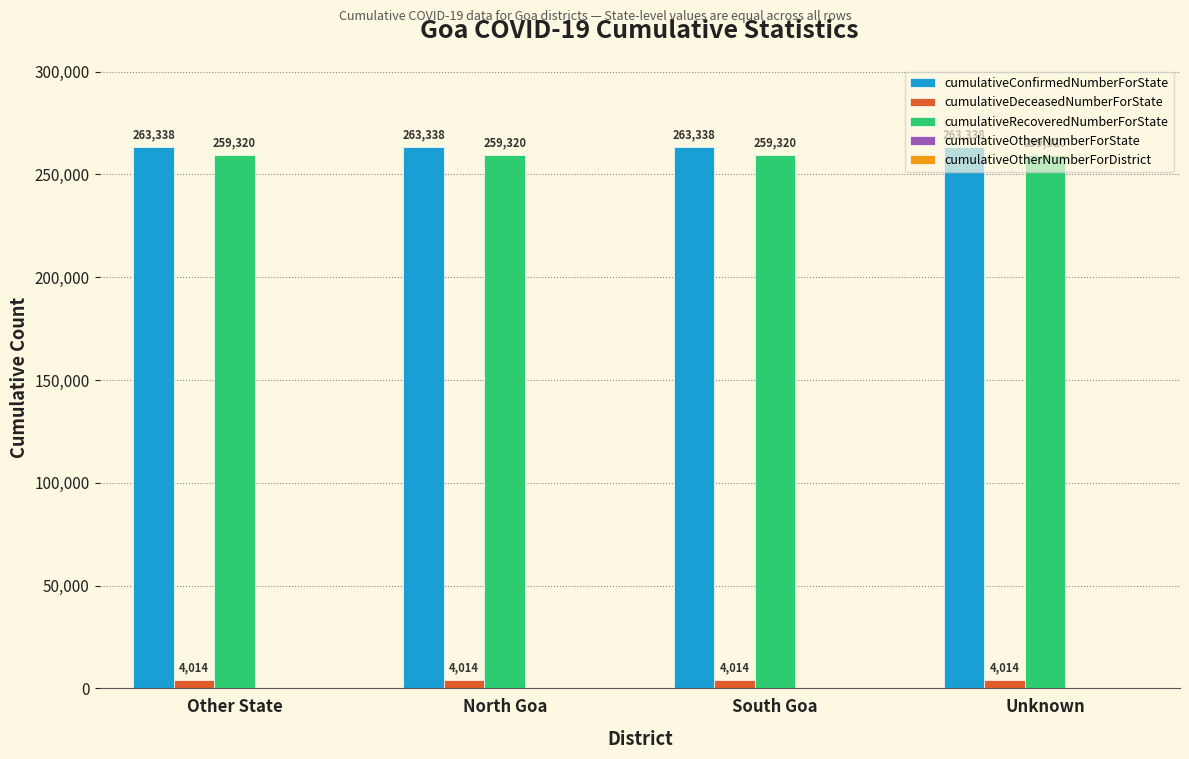

What is the sum of the cumulativeRecoveredNumberForState values at South Goa and Unknown?

518640